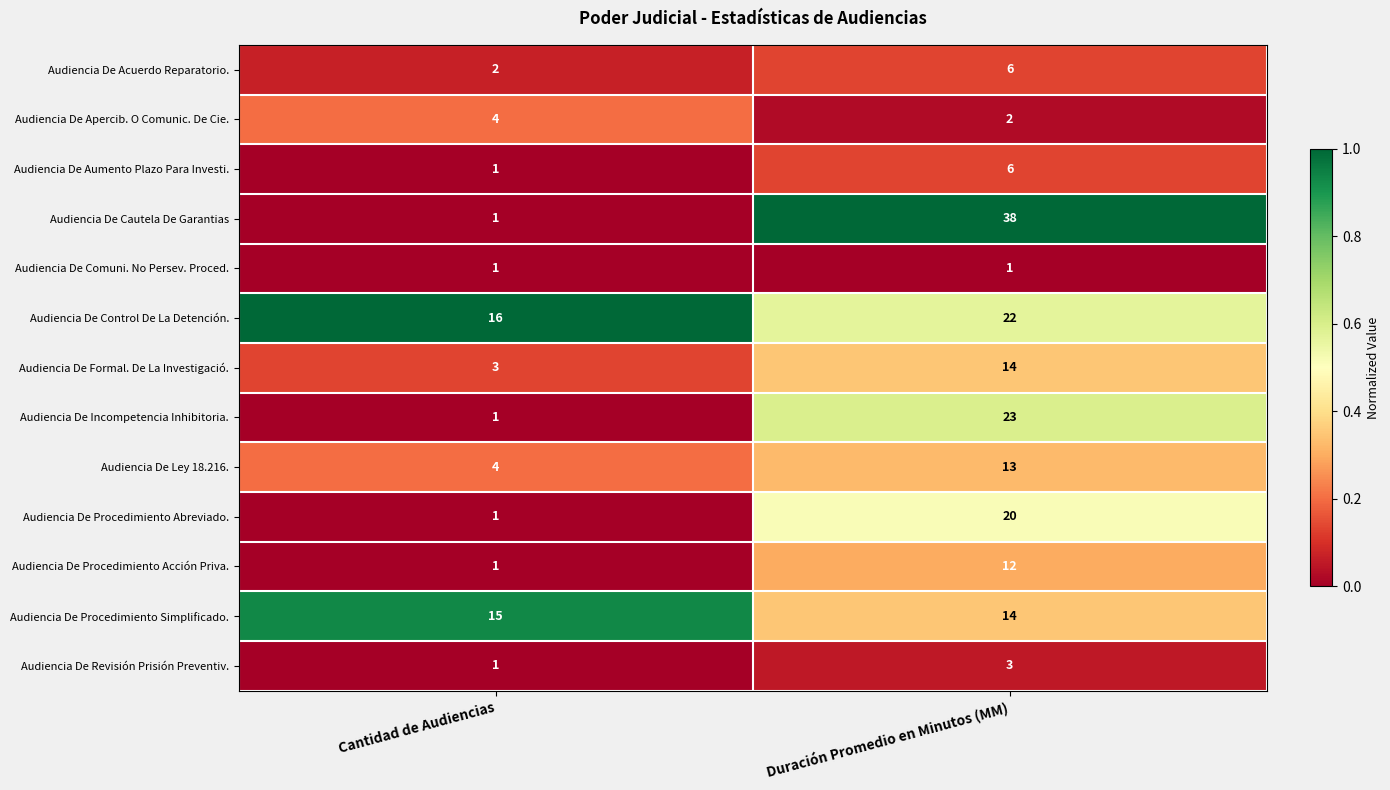

What is the lowest value of the Audiencia De Formal. De La Investigació. series?

3